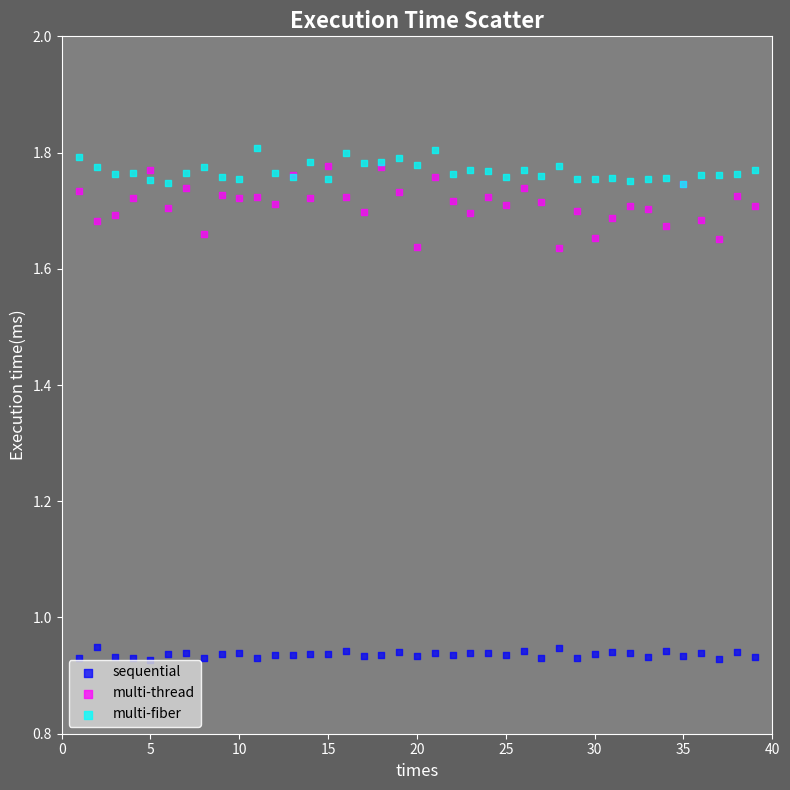

Which series contains the lowest Y value?

sequential